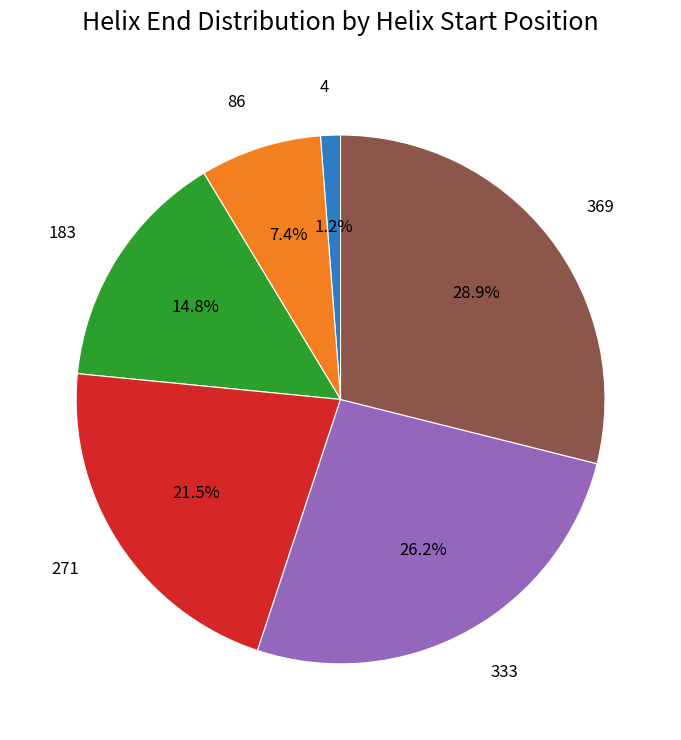

Does 4 represent more than half of the total?

No